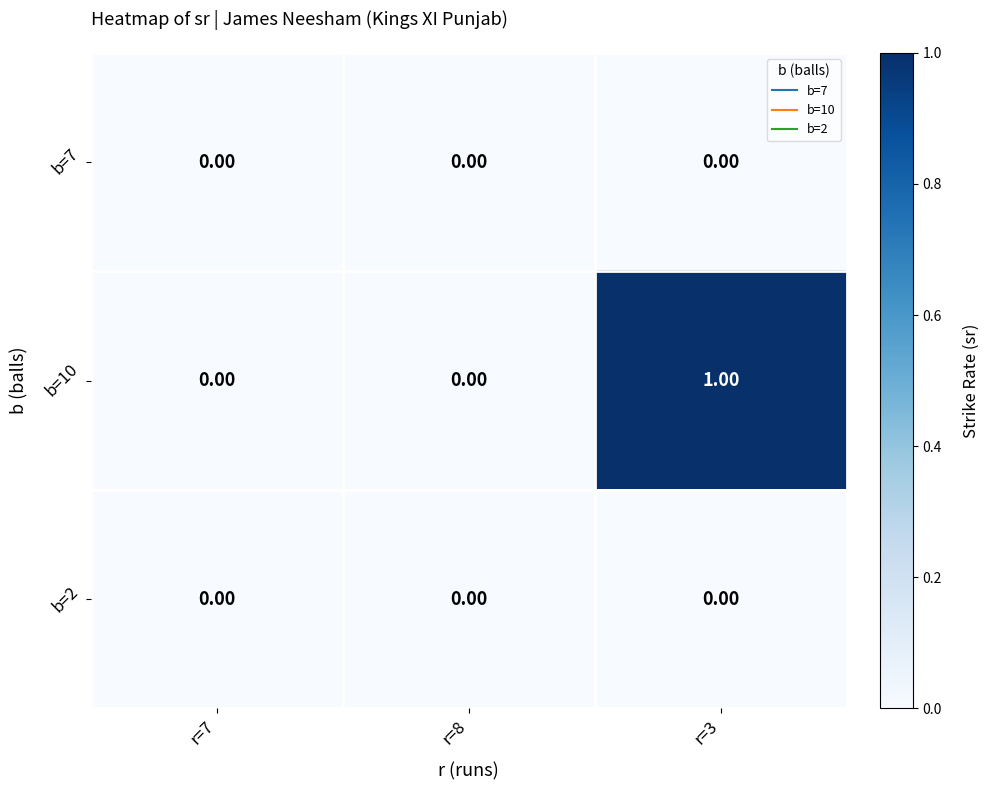

Which series changed the most between r=7 and r=3?

b=10